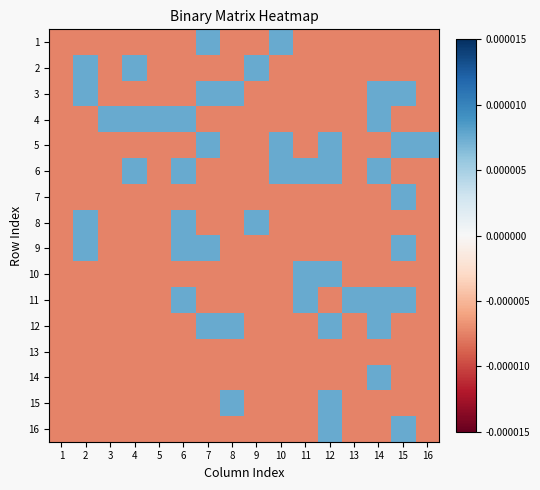

At 9, list the series in order from largest to smallest.

2, 8, 1, 3, 4, 5, 6, 7, 9, 10, 11, 12, 13, 14, 15, 16